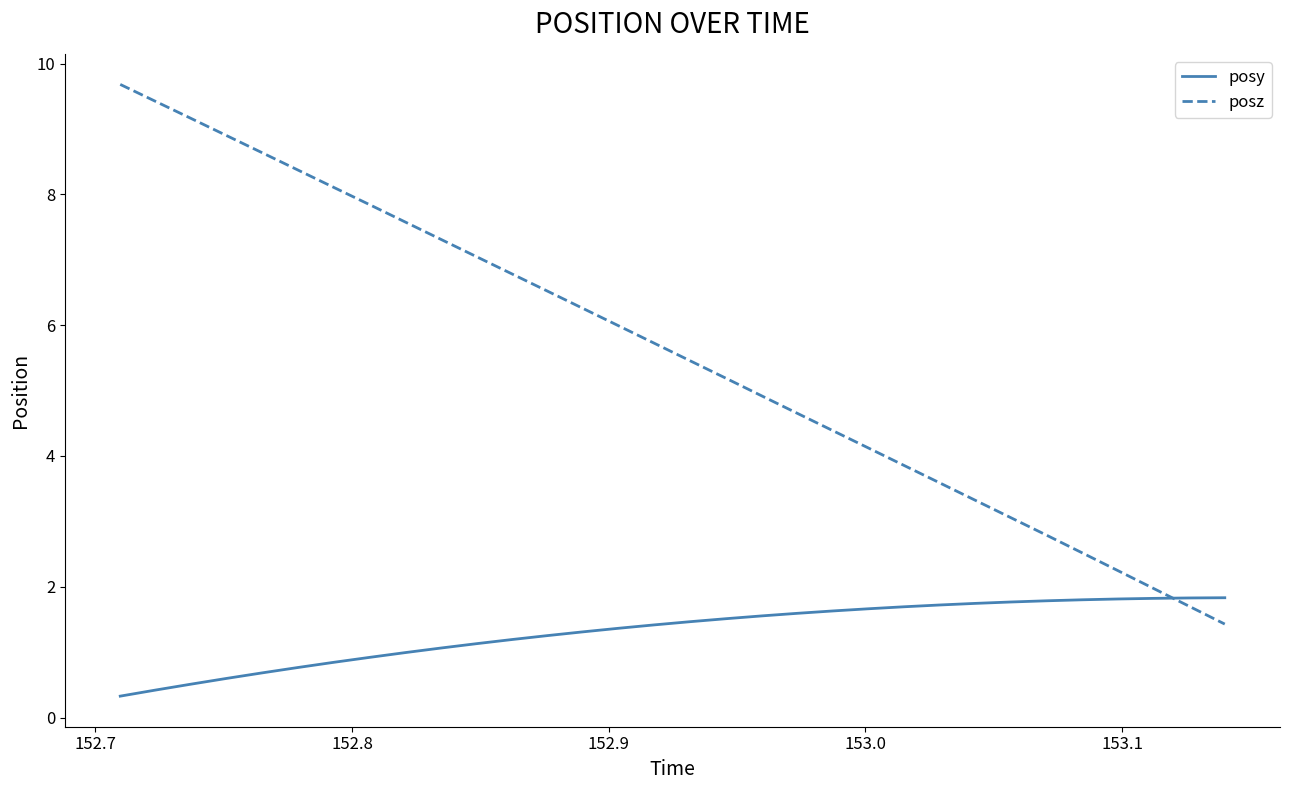

What is the minimum value for posz?

1.4